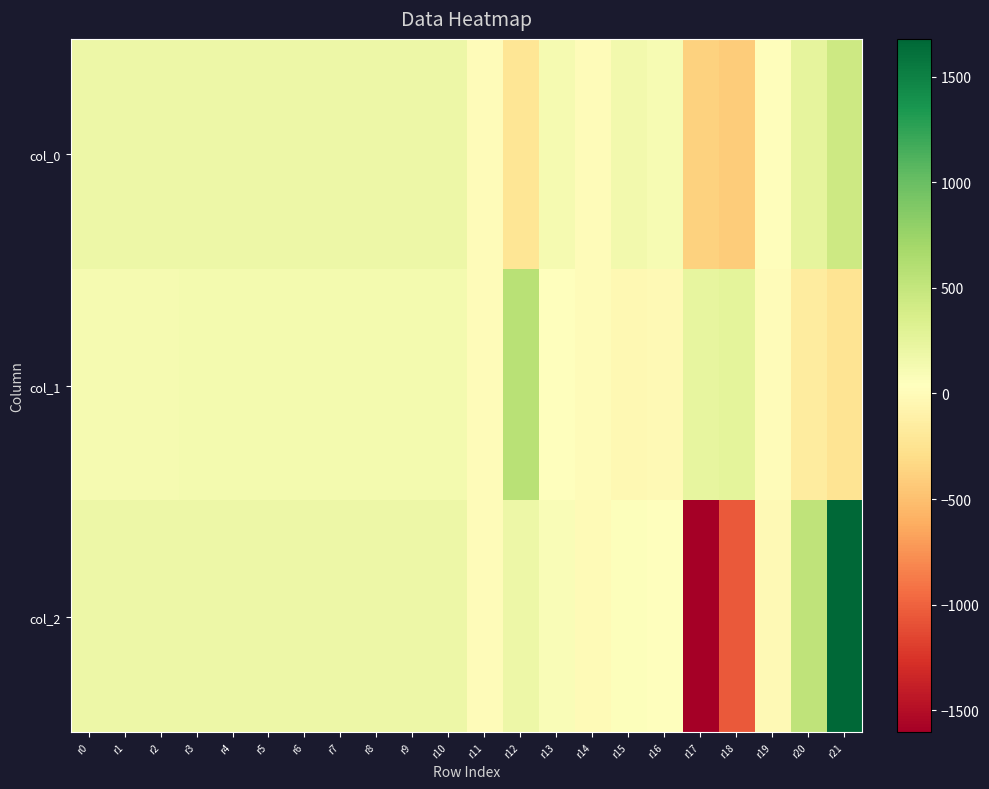

How many categories are shown in the chart?

22